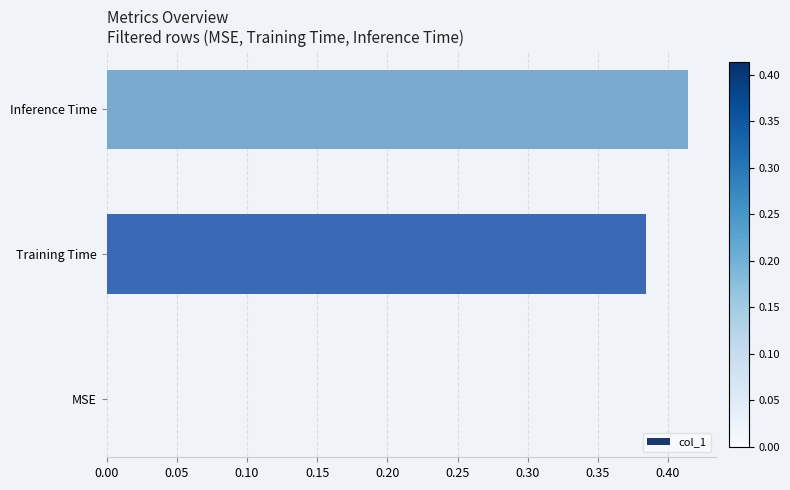

Which label corresponds to the largest value in the chart?

Inference Time